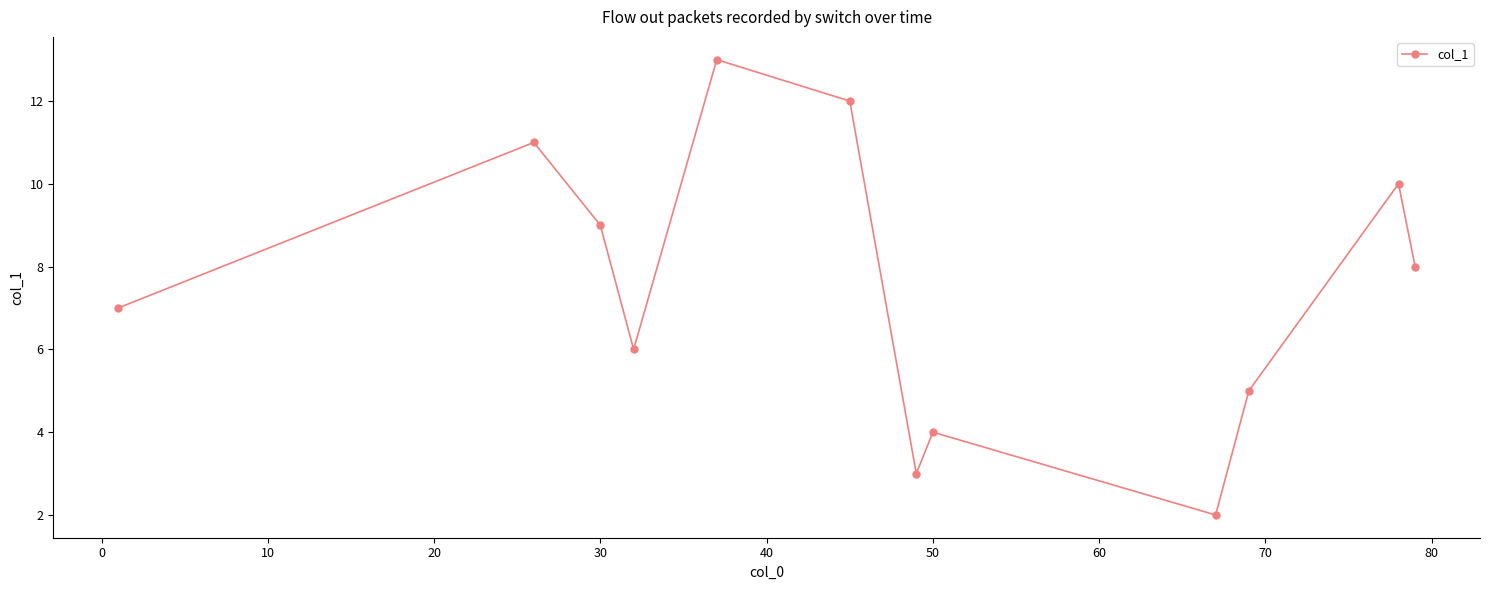

How many interior local valleys (lower than both neighbors) does the data have?

3